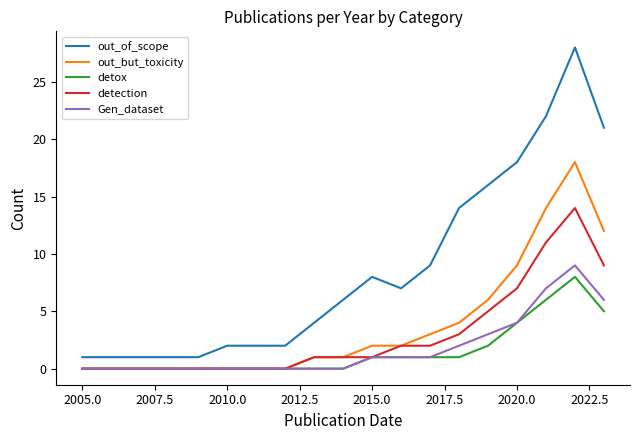

What is the average value of the out_of_scope series?

10